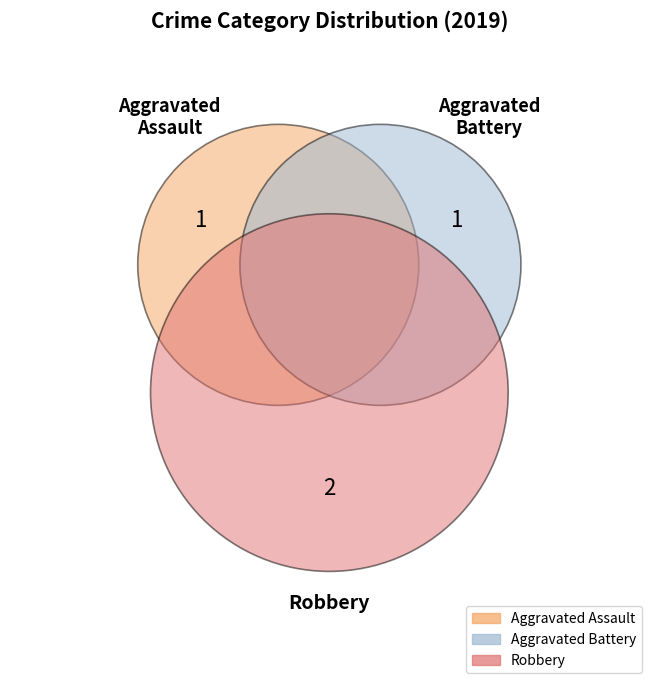

How many slices are in this pie chart?

3